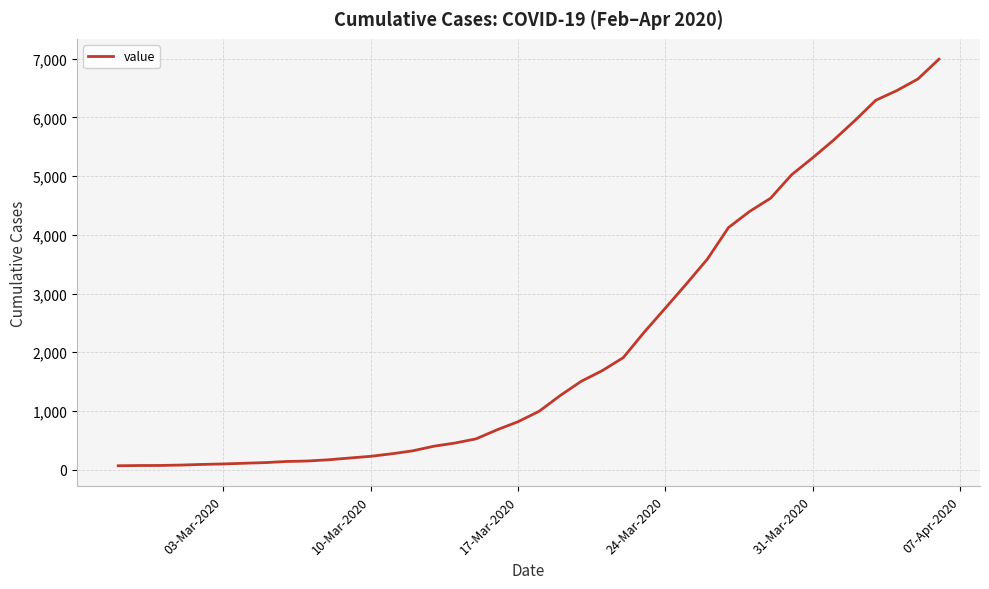

What is the maximum value shown in the chart?

6994